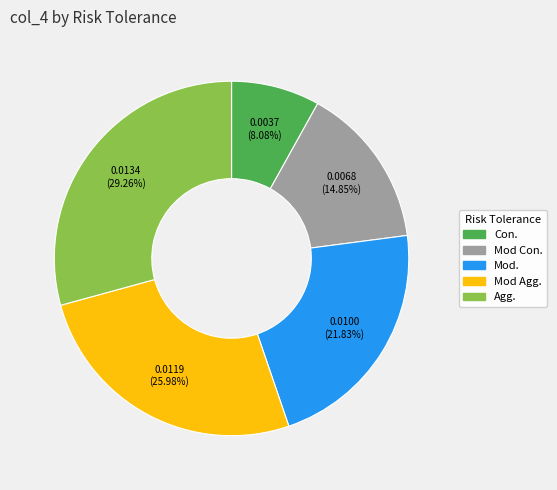

Do Mod Con. and Con. together represent more than half of the pie?

No